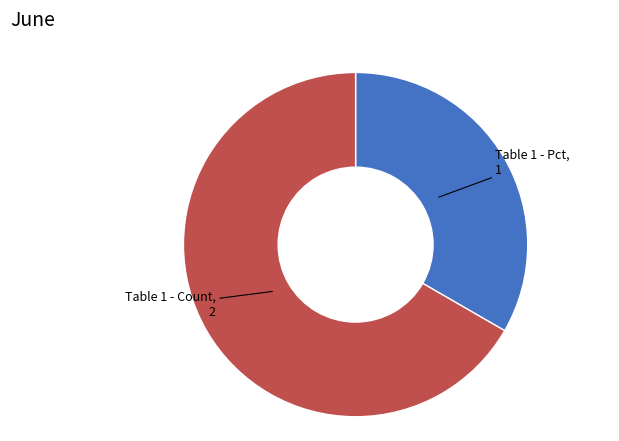

Does any single category account for the majority?

Yes